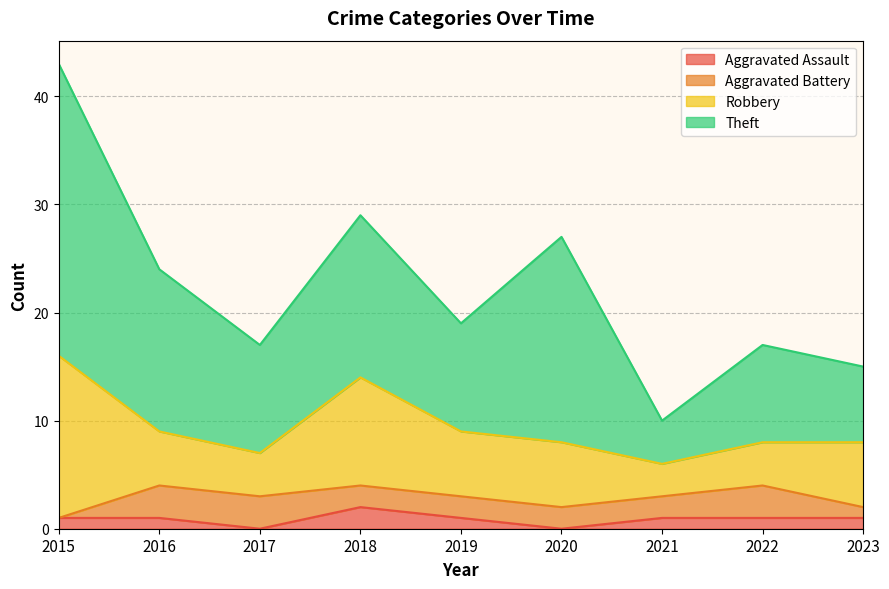

What is the sum of all Aggravated Battery values?

18